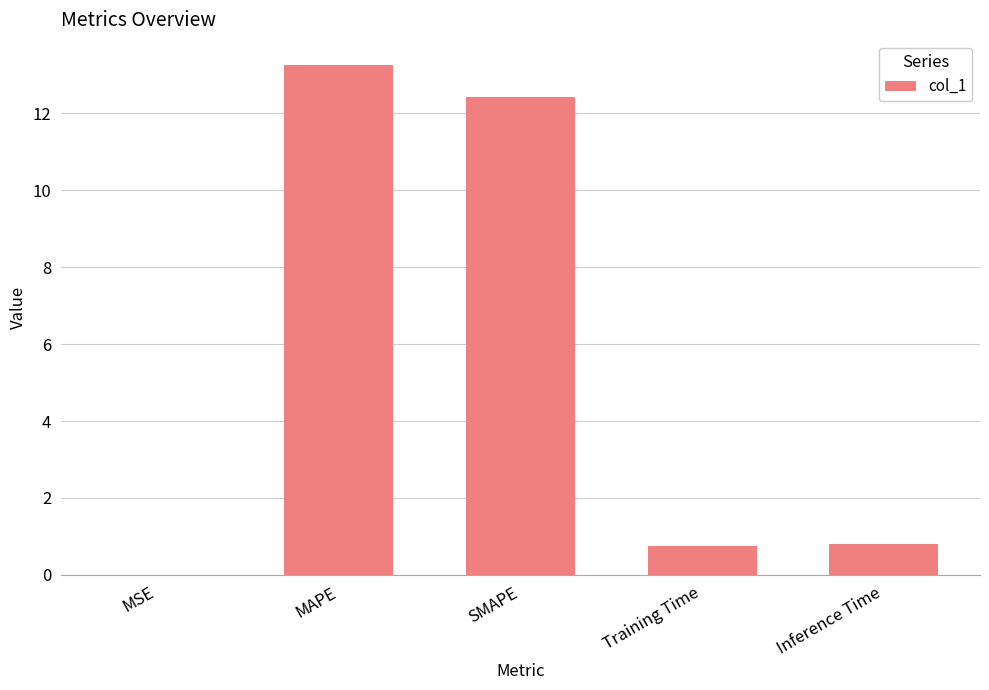

What is the ratio of the value at MAPE to the value at SMAPE?

1.1